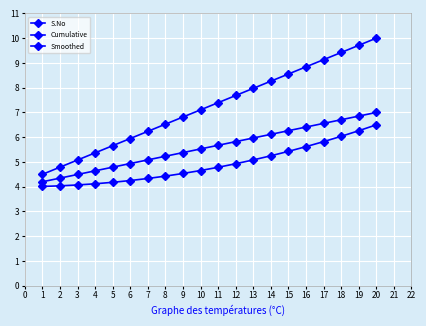

The S.No series shows 7.3 at 3. True or false?

False